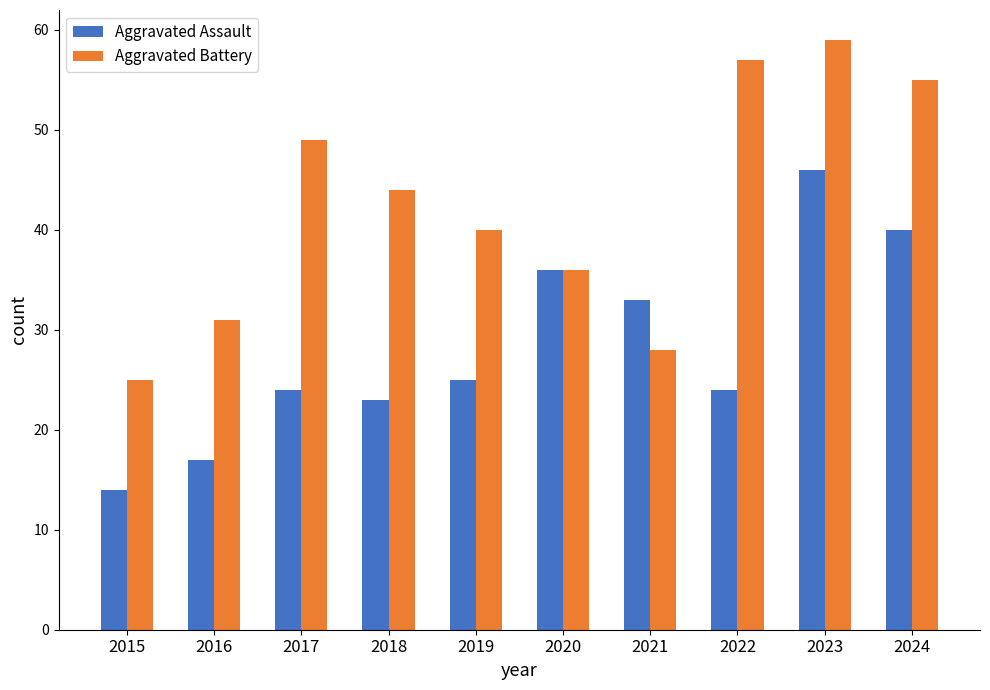

Which series has the largest range (max minus min)?

Aggravated Battery